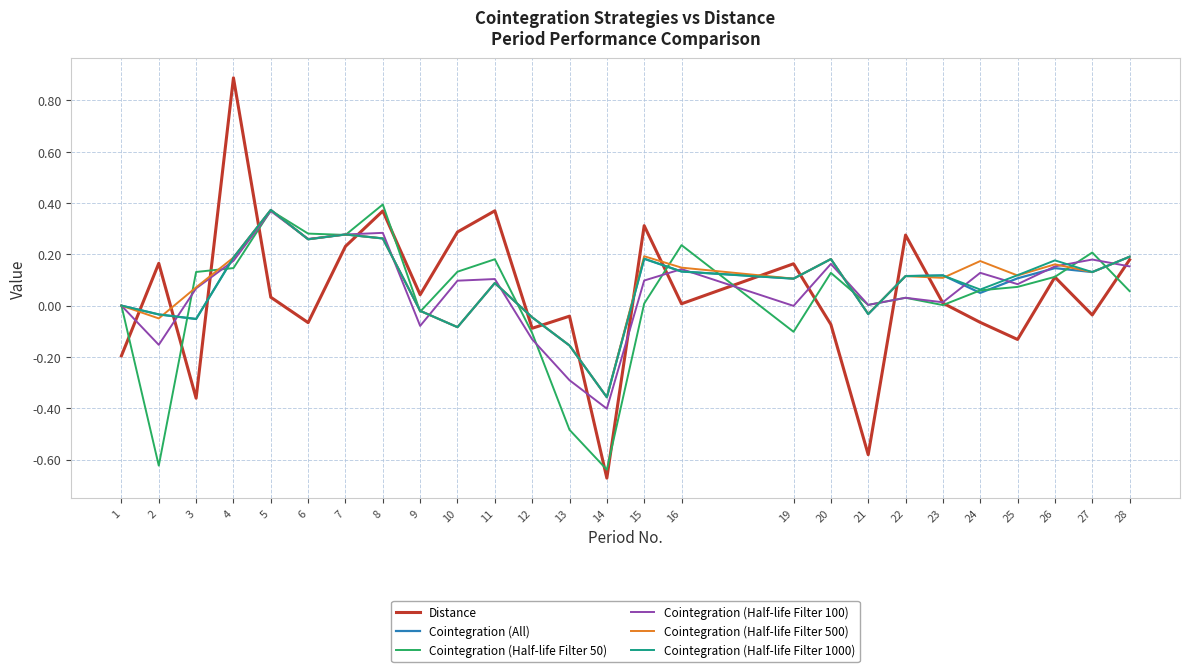

What is the difference between the maximum and minimum values in the Cointegration (Half-life Filter 500) series?

0.7